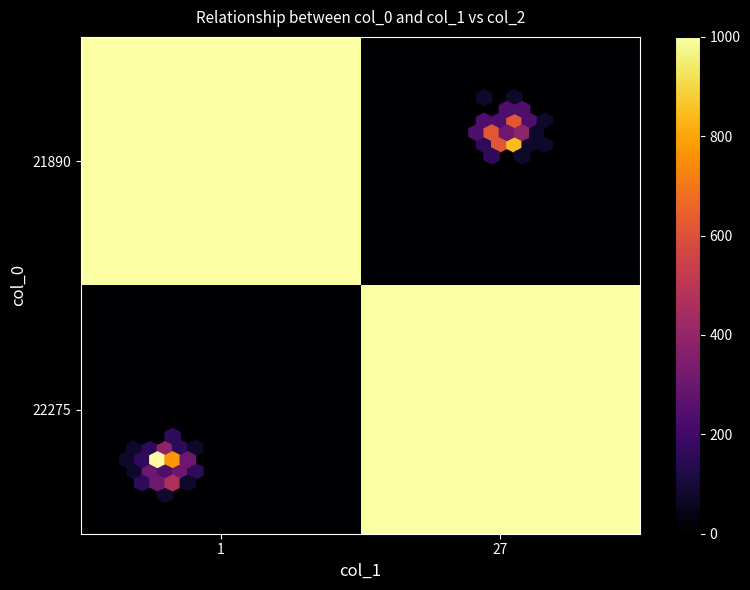

Rank the series by their average value, from lowest to highest.

21890, 22275